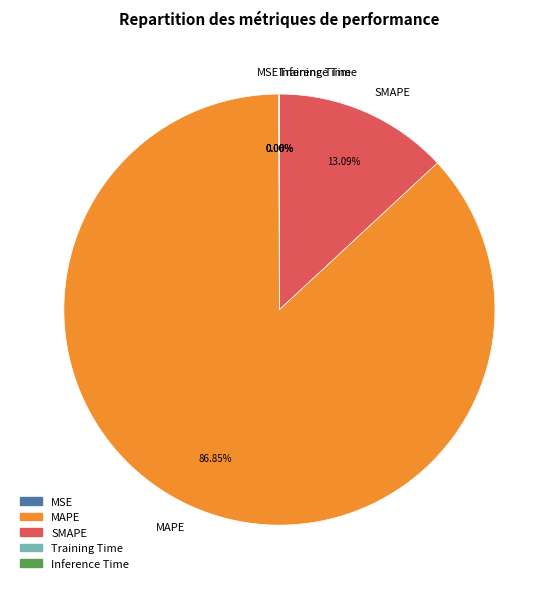

Does MAPE represent more than half of the total?

Yes